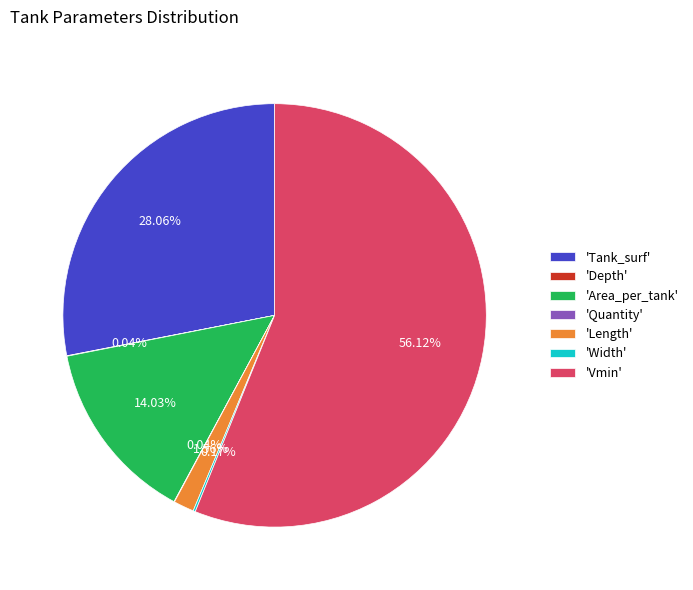

What is the largest slice in the pie chart?

'Vmin'